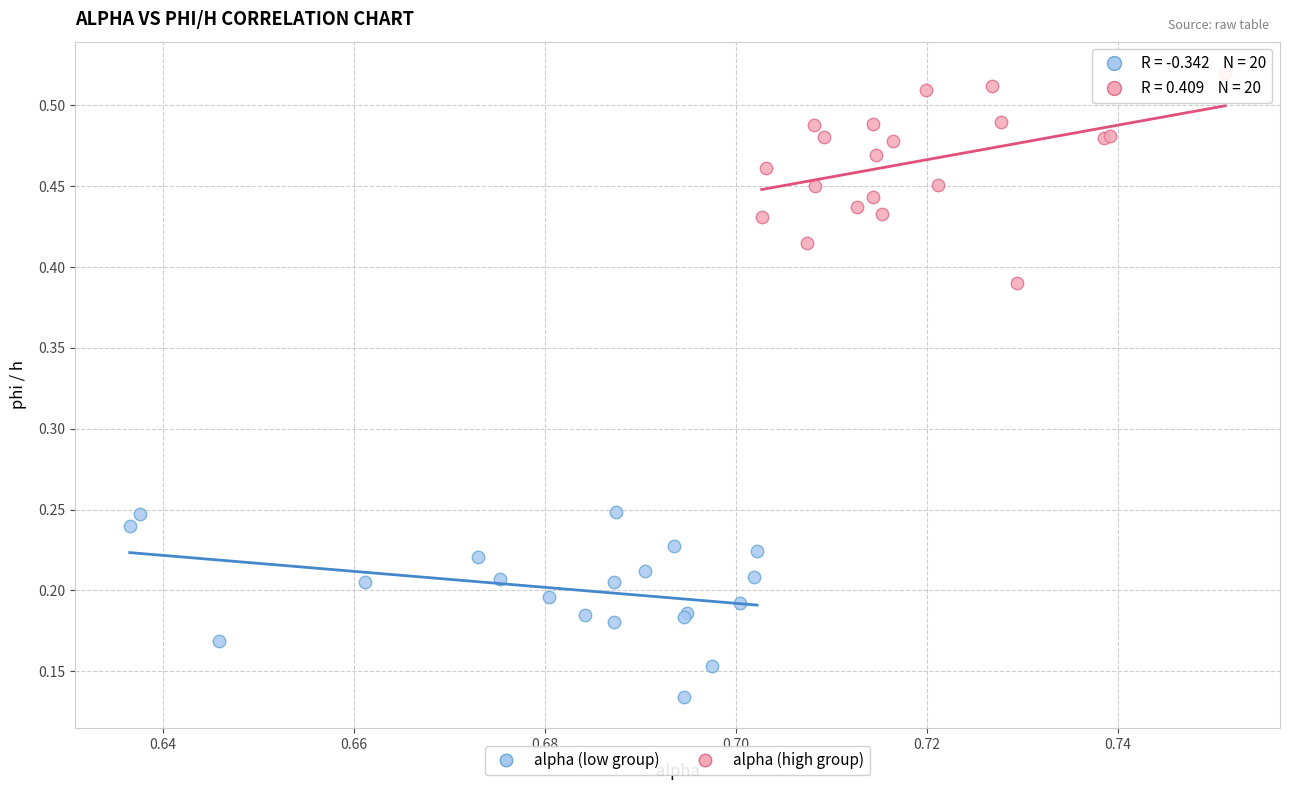

Which series contains the lowest Y value?

alpha (low group)